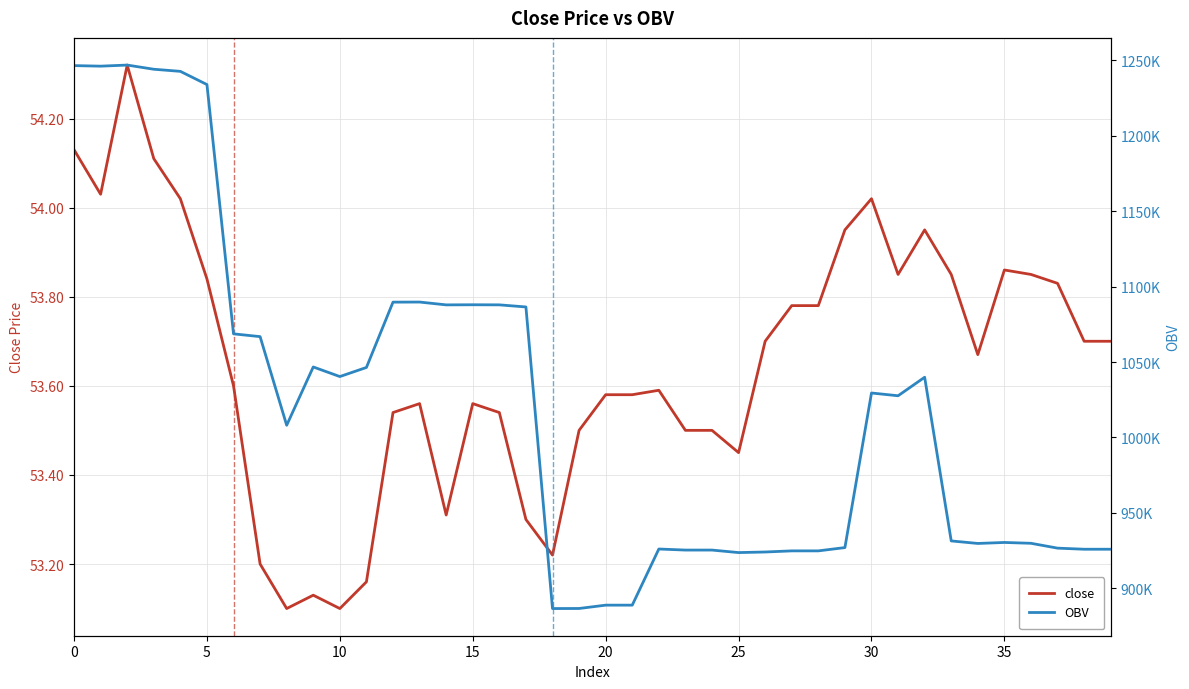

The close series shows 19.0 at 35. True or false?

False